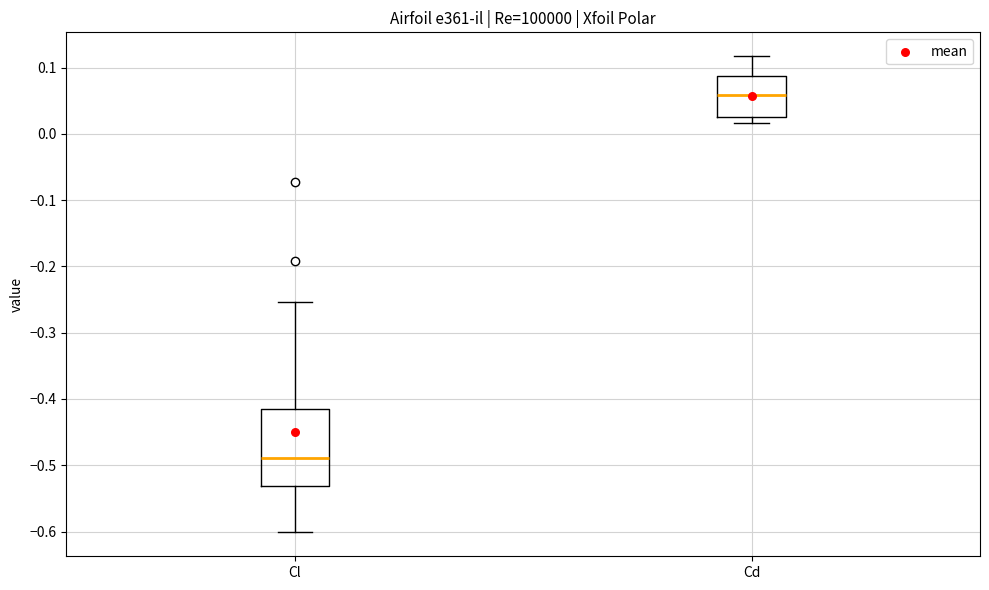

Which box has the highest median line?

Cd